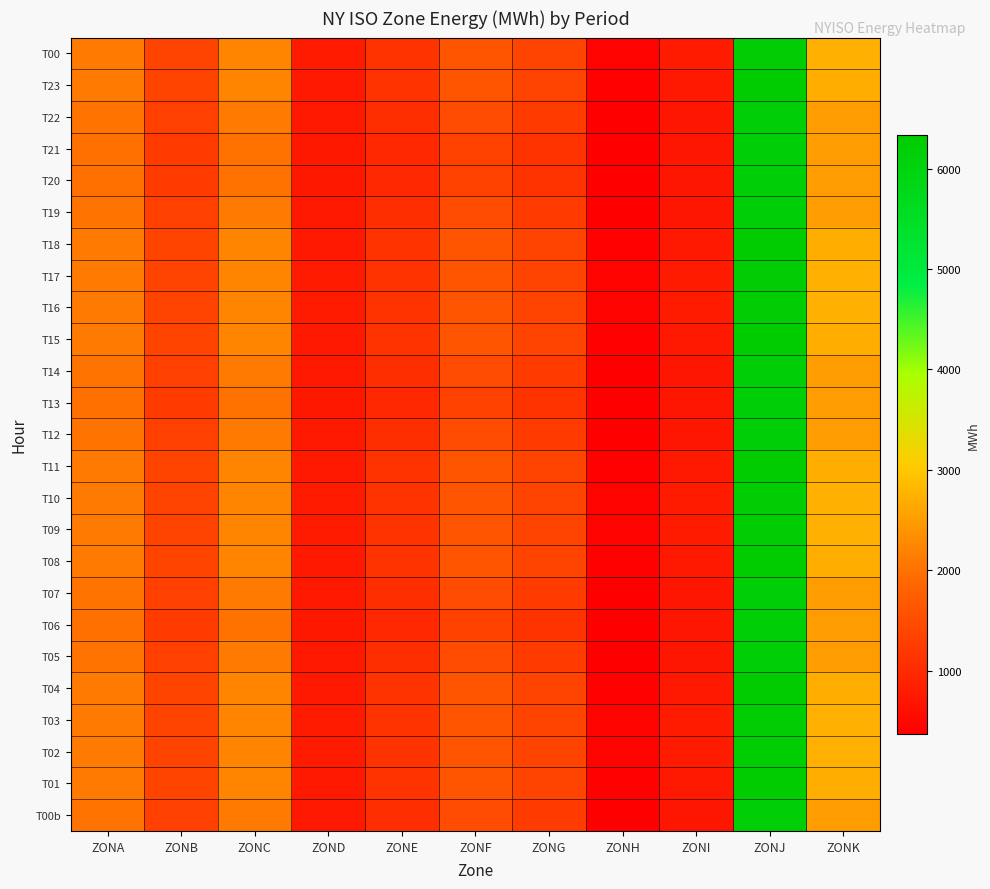

At which category does the chart reach its minimum across all series?

ZONH